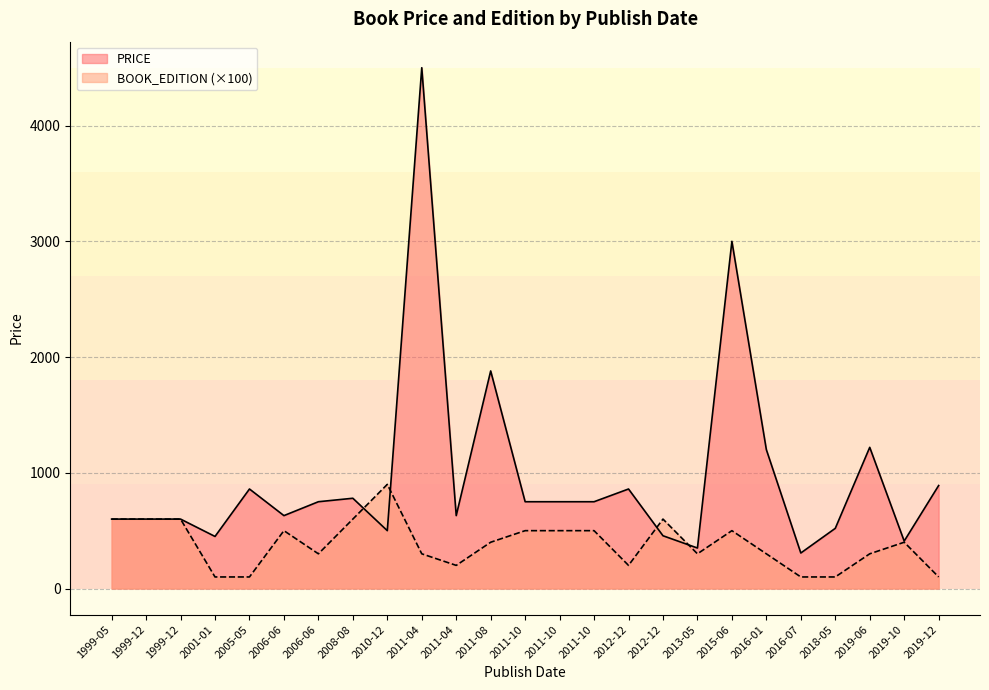

What is the minimum value for PRICE?

307